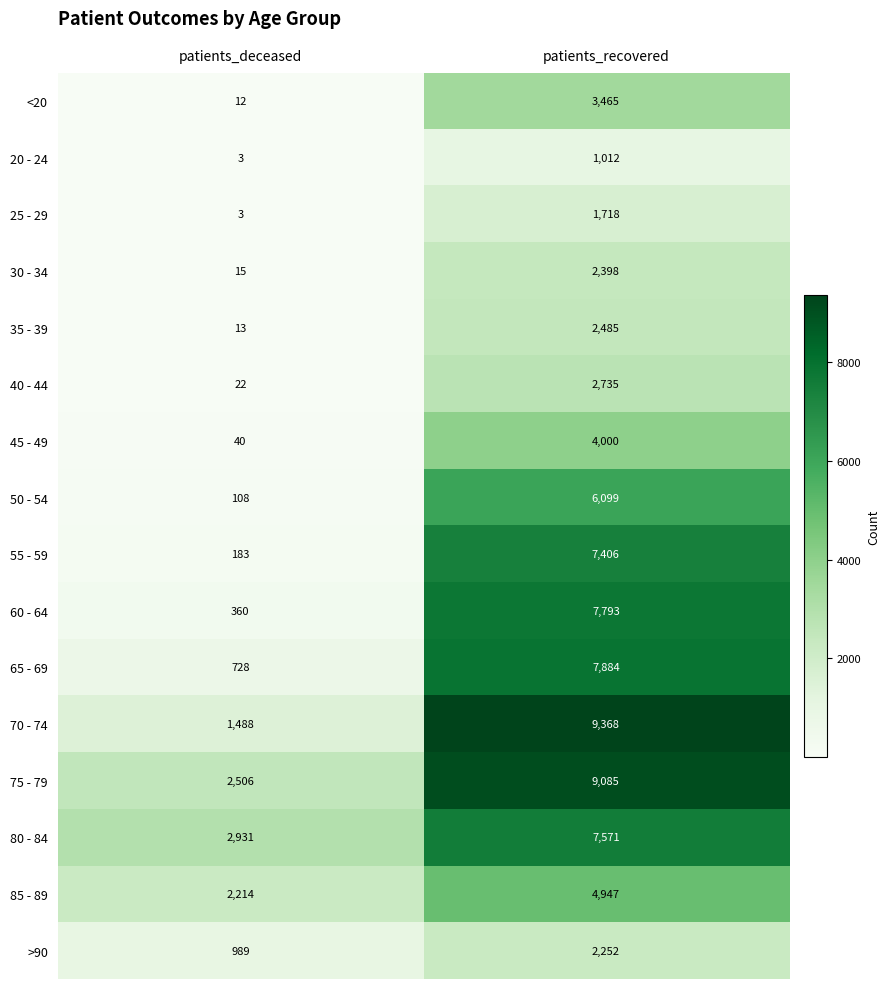

What is the sum of all 65 - 69 values?

8612